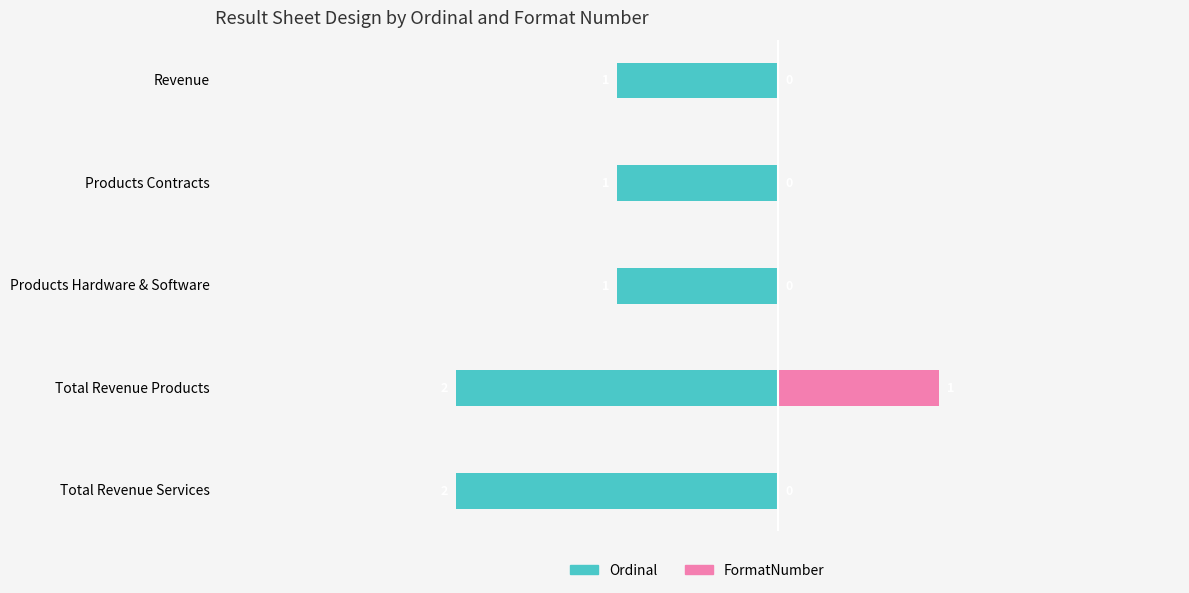

What is the sum of all FormatNumber values?

1